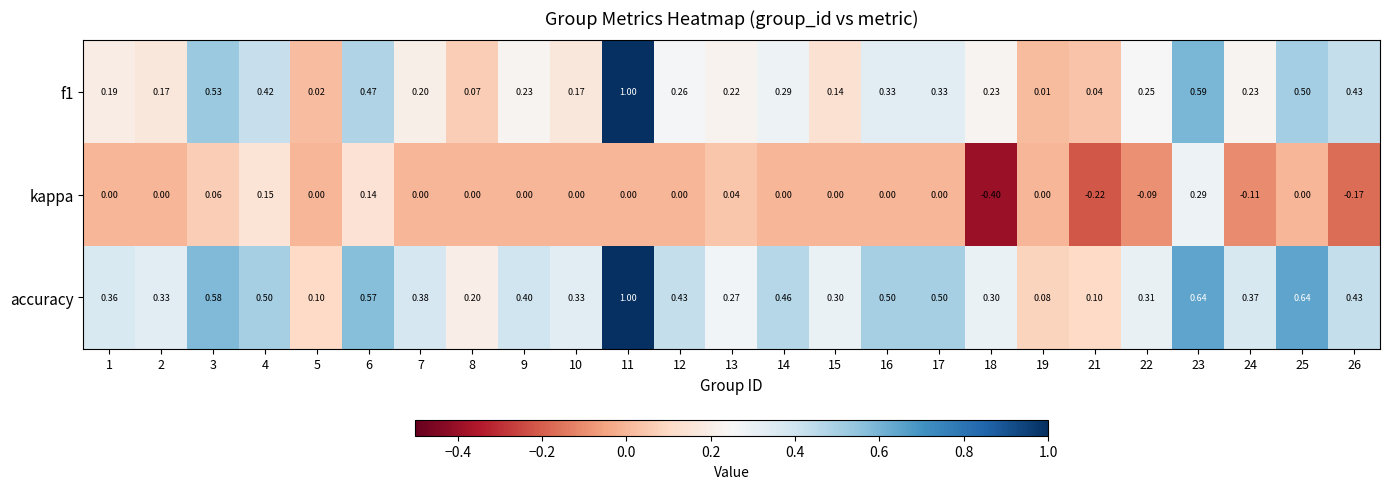

Between 23 and 25, which series saw the biggest shift?

kappa